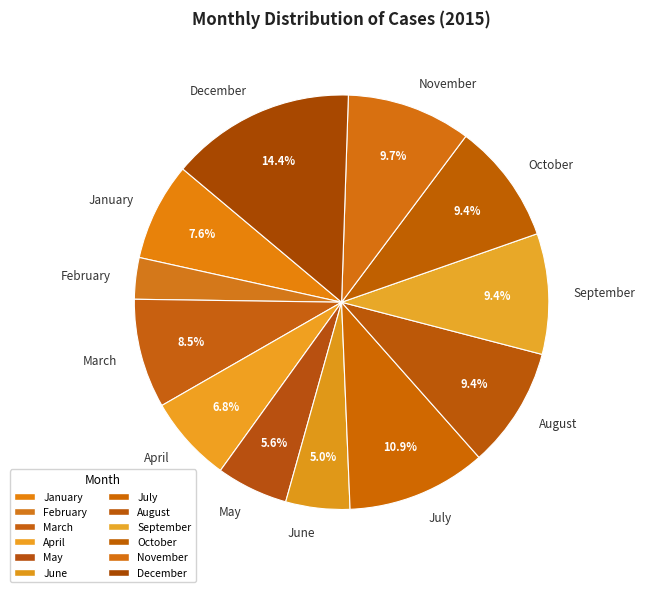

The July slice represents 25% of the pie. True or false?

False